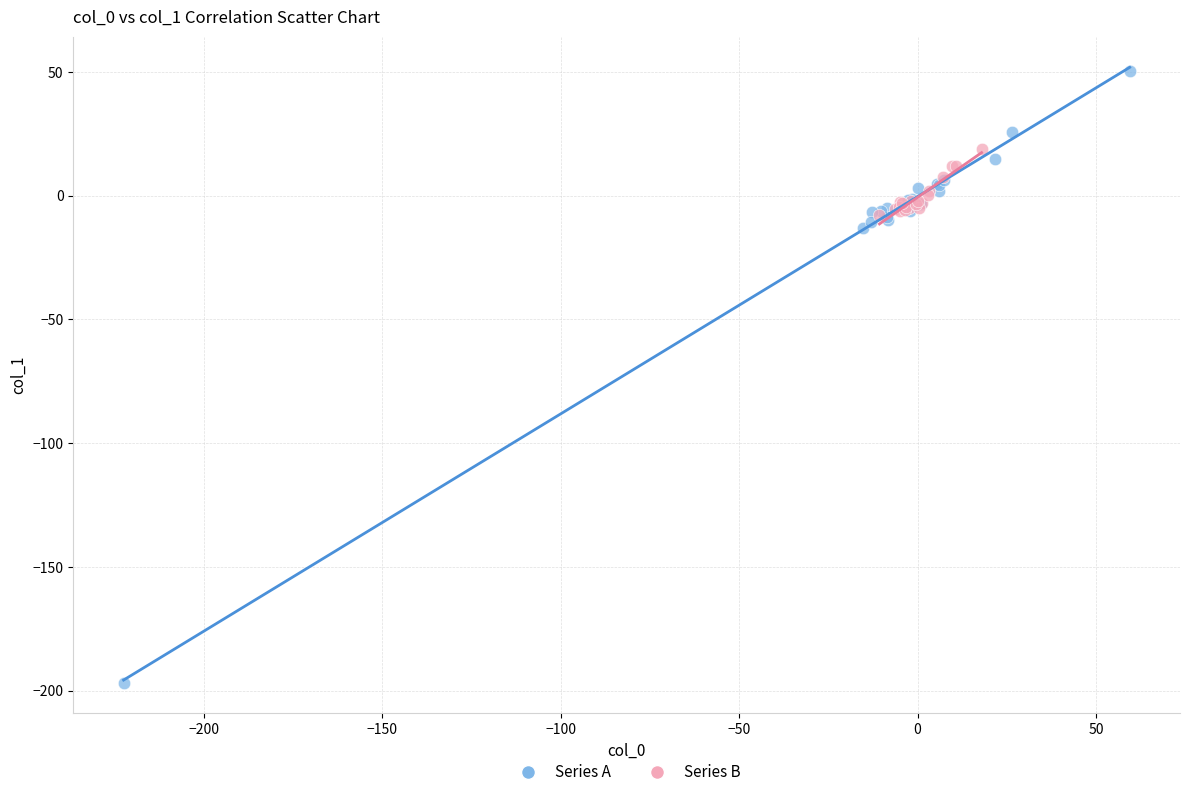

Which series contains the lowest Y value?

Series A